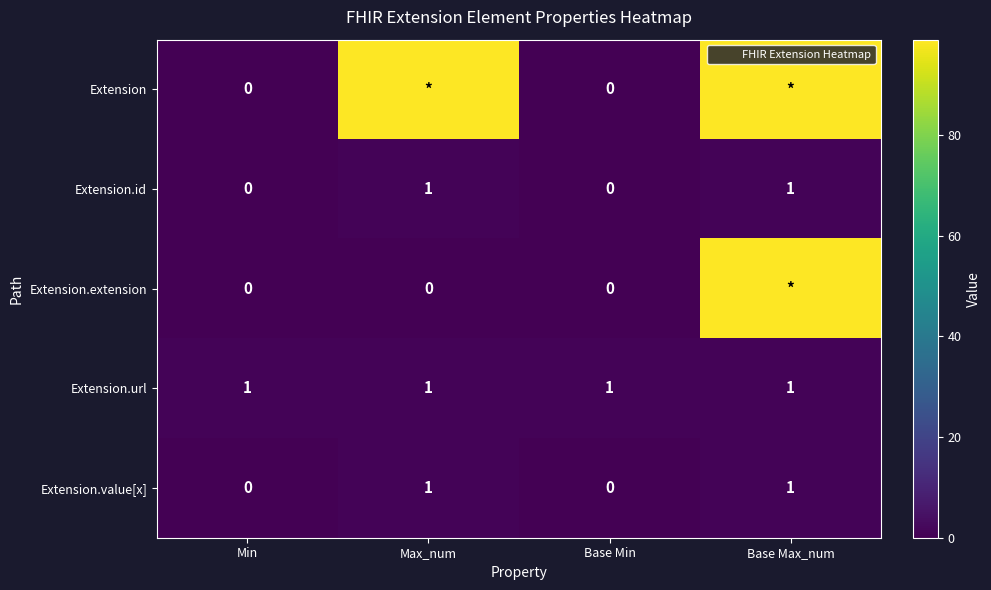

What is the highest value of the Extension.url series?

1